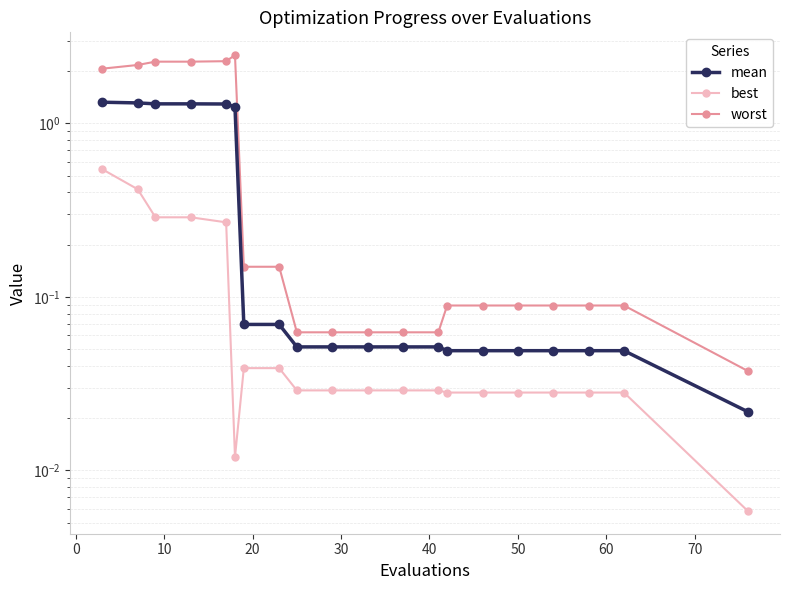

What are all the series names shown in the legend?

mean, best, worst